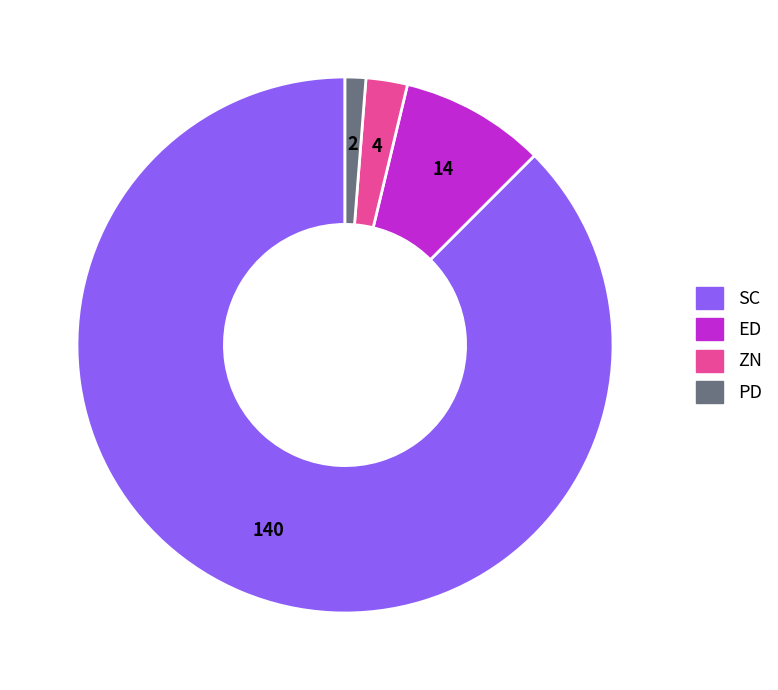

Combined, do ED and ZN account for over 50%?

No